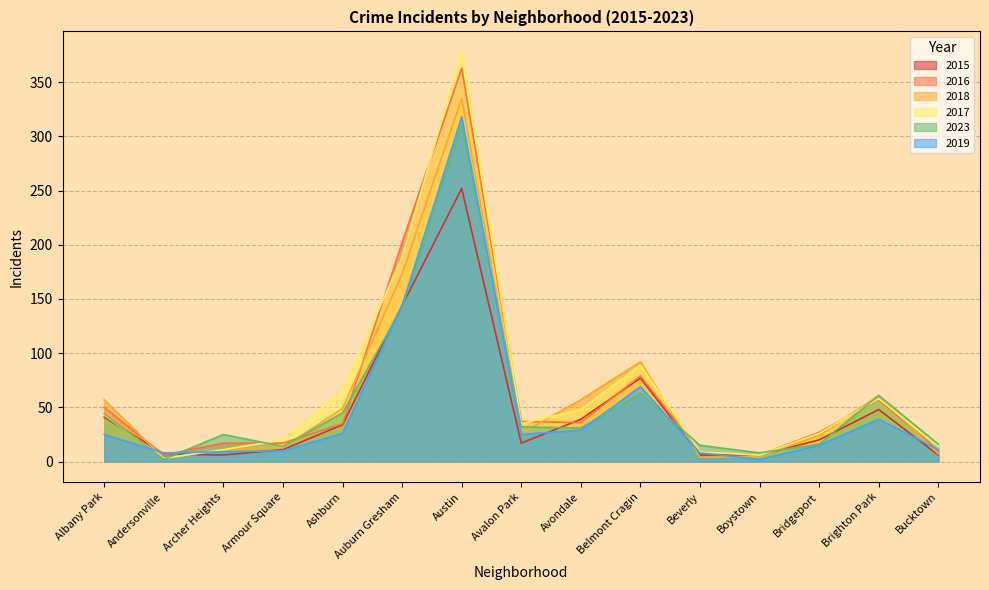

What is the greatest value displayed?

378